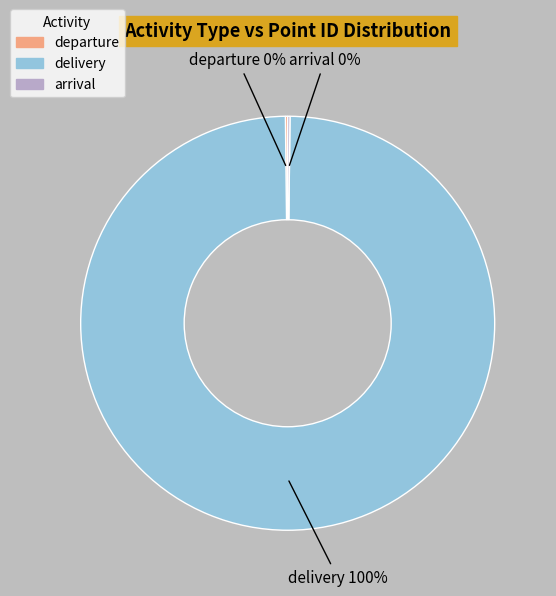

To the nearest percent, what is the average slice percentage?

33%